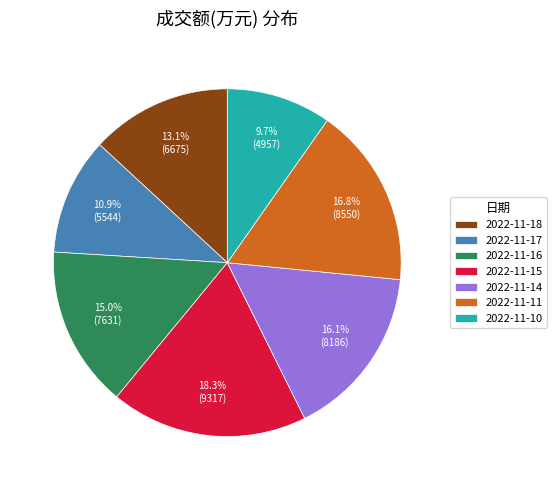

What percentage is the 2022-11-11 slice, to the nearest percent?

17%